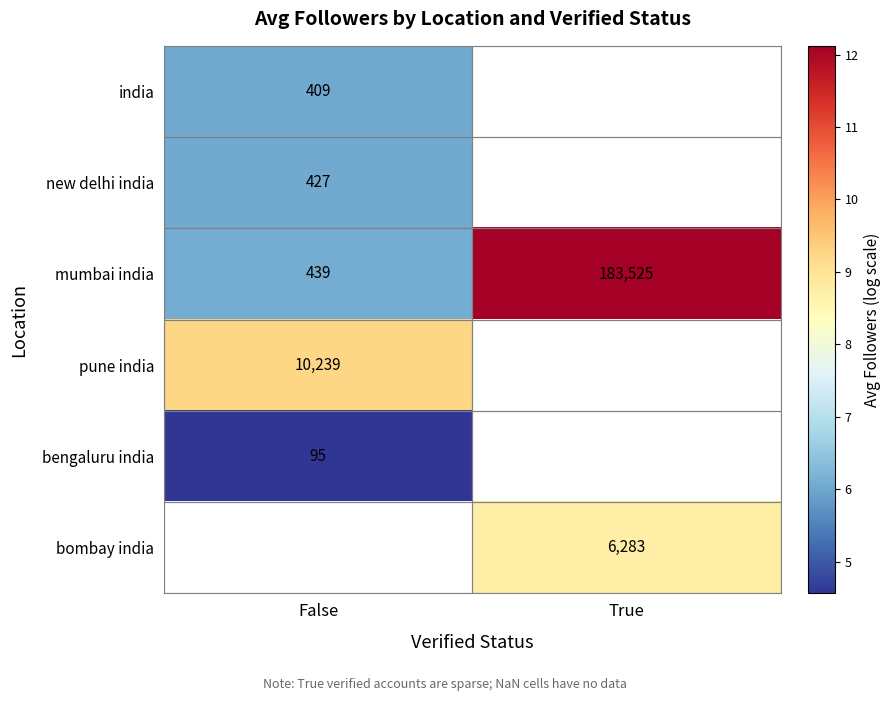

Which series has the largest total across all categories?

mumbai india